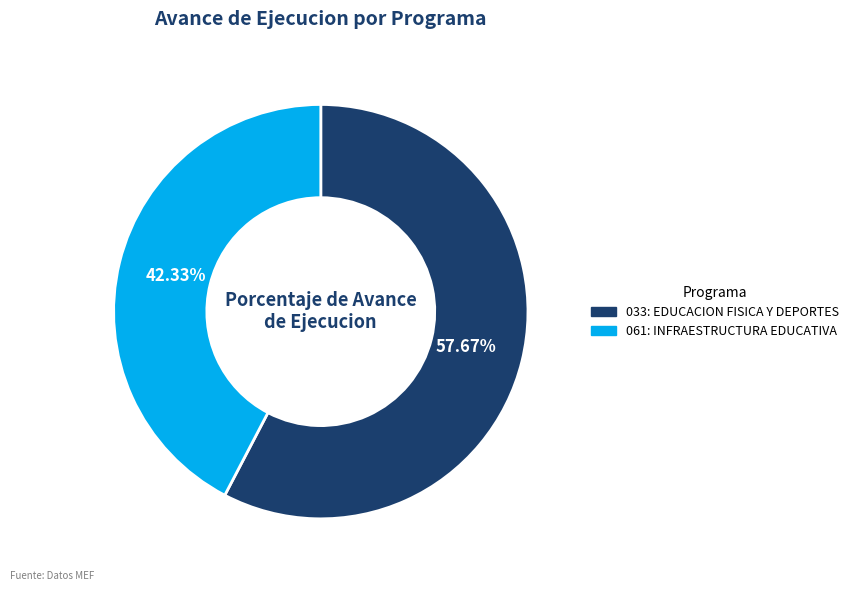

Does any single category account for the majority?

Yes